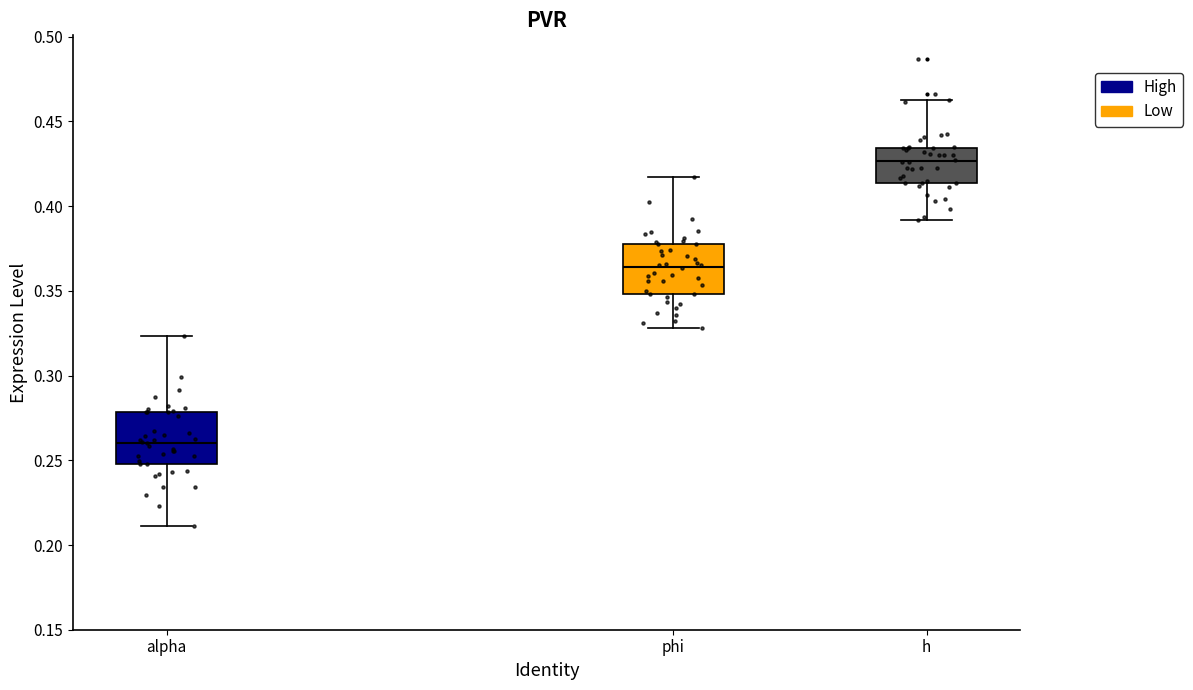

Reading left to right, read every box against the y-axis: the position of its median line, the range the box covers, and the ends of its whiskers. The values are not printed on the chart, so give them approximately, as read against the axis.

alpha: median 0.260, box 0.250 to 0.280, whiskers 0.210 to 0.325
phi: median 0.365, box 0.350 to 0.375, whiskers 0.330 to 0.415
h: median 0.425, box 0.415 to 0.435, whiskers 0.390 to 0.465